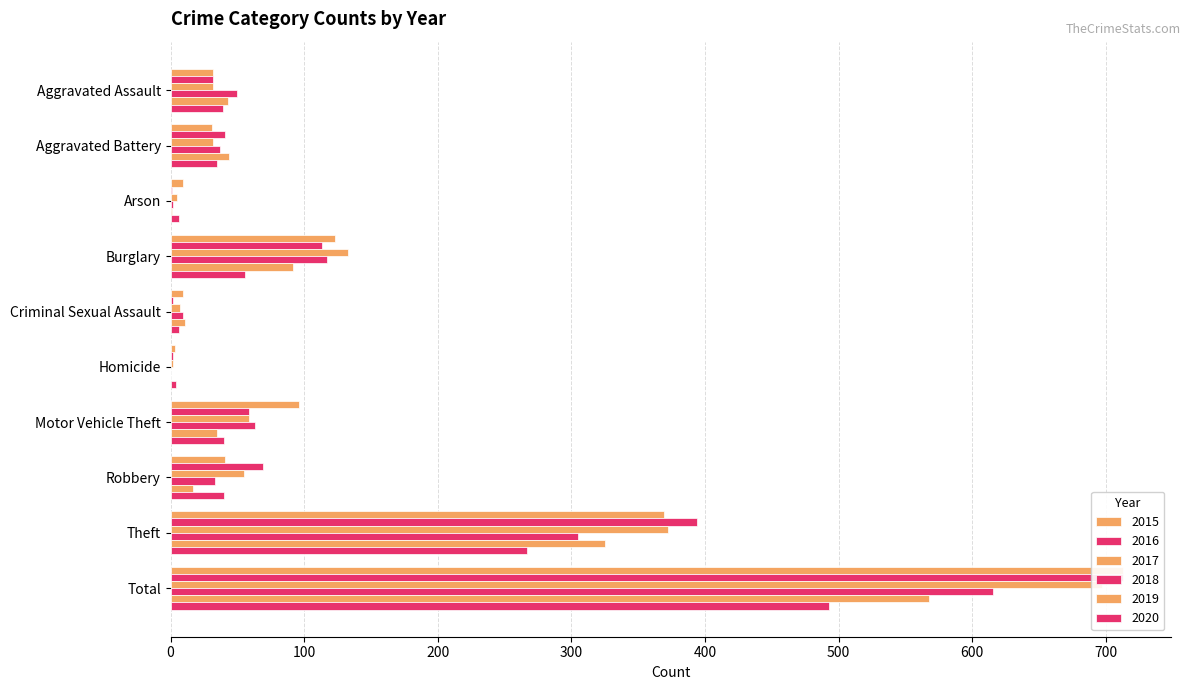

What position from the right is Burglary?

7